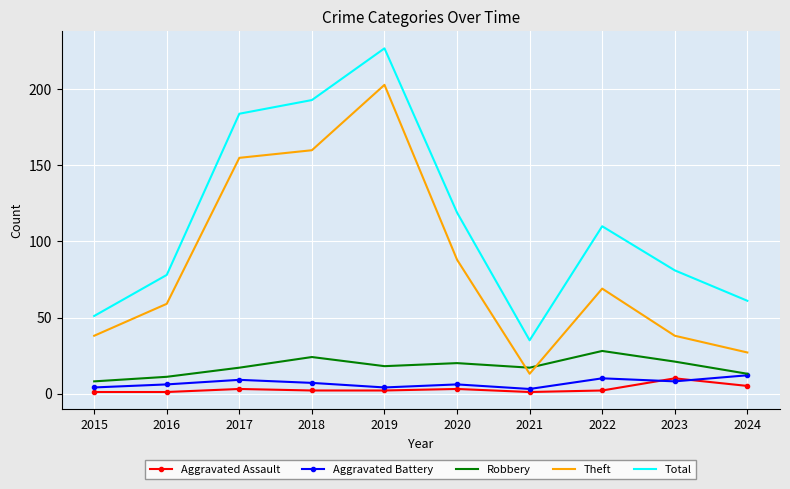

Between which two adjacent categories do Robbery and Theft first intersect?

2020 and 2021